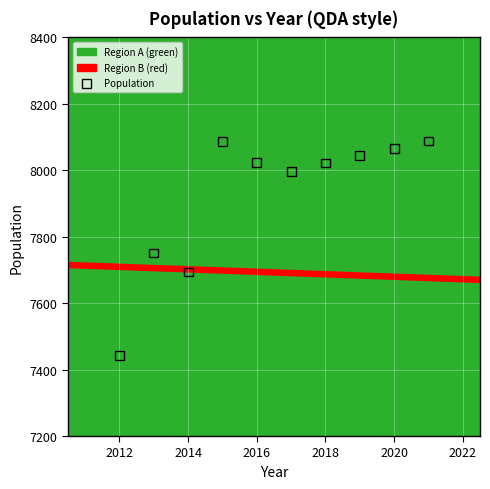

What is the average Y value?

7921